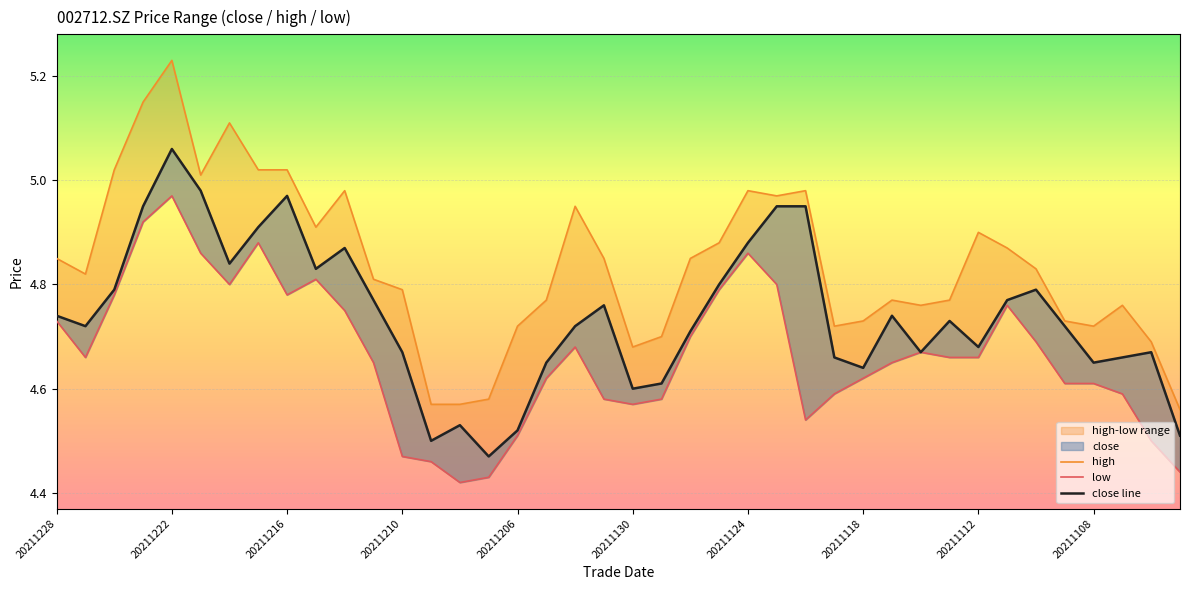

How many lines are shown in the chart?

3